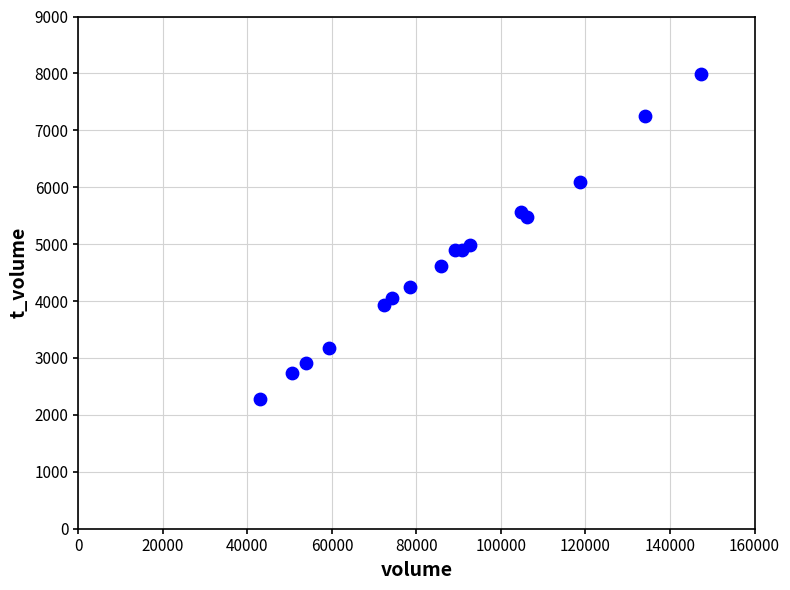

What Y value in the scatter plot is closest to 5140?

4989